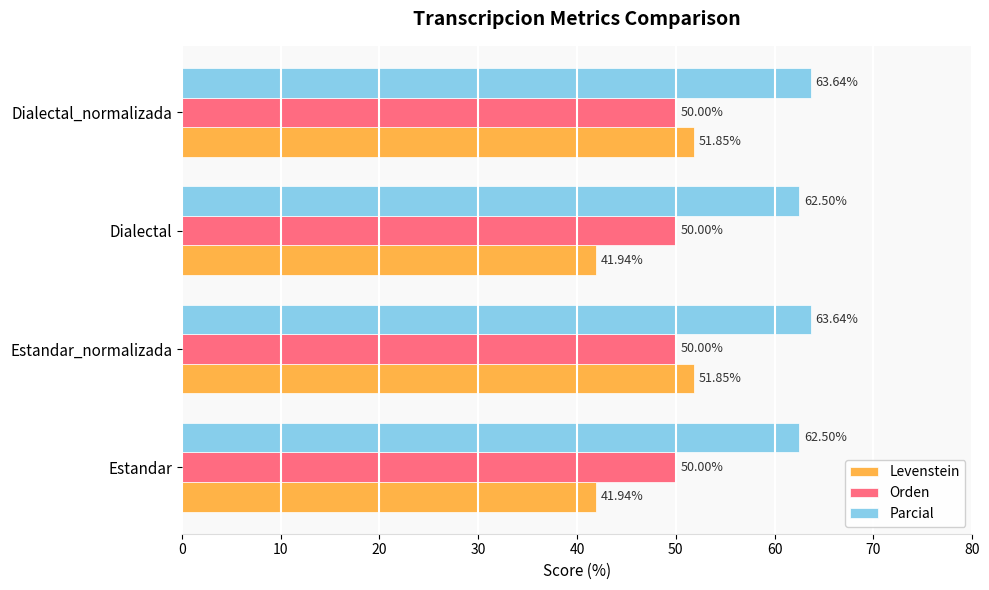

Which series has the largest total across all categories?

Parcial